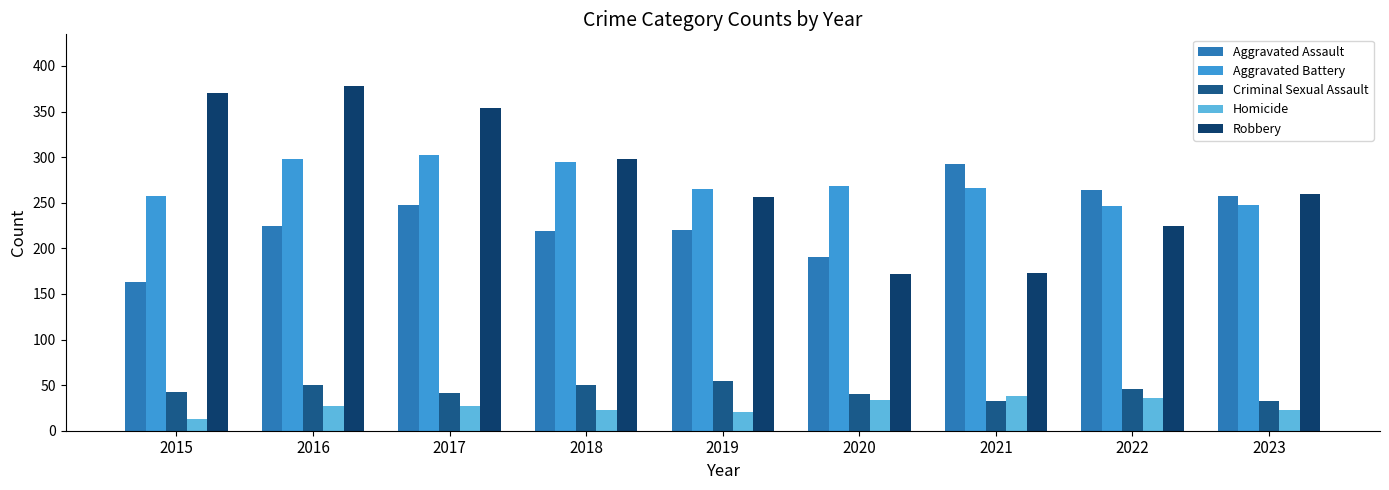

Is the value of Homicide at 2020 greater than the value of Aggravated Assault at 2015?

No